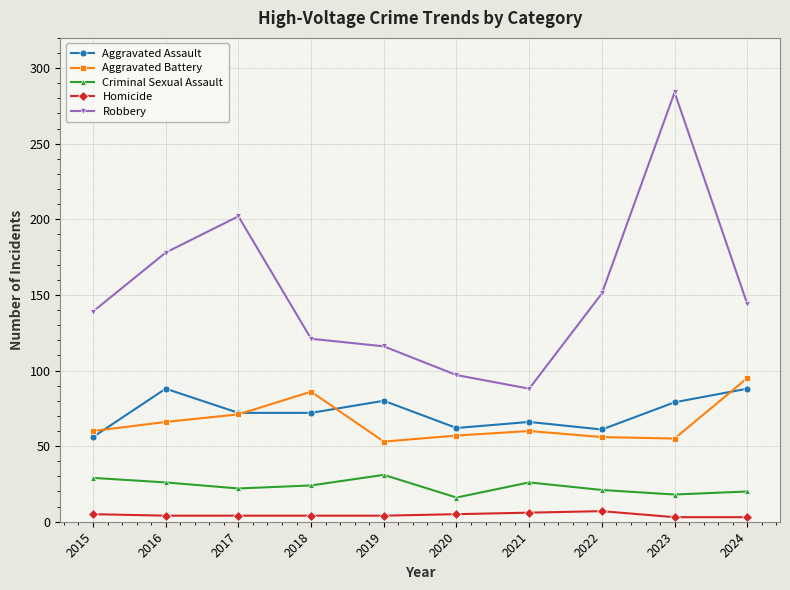

What is the minimum value for Aggravated Battery?

53